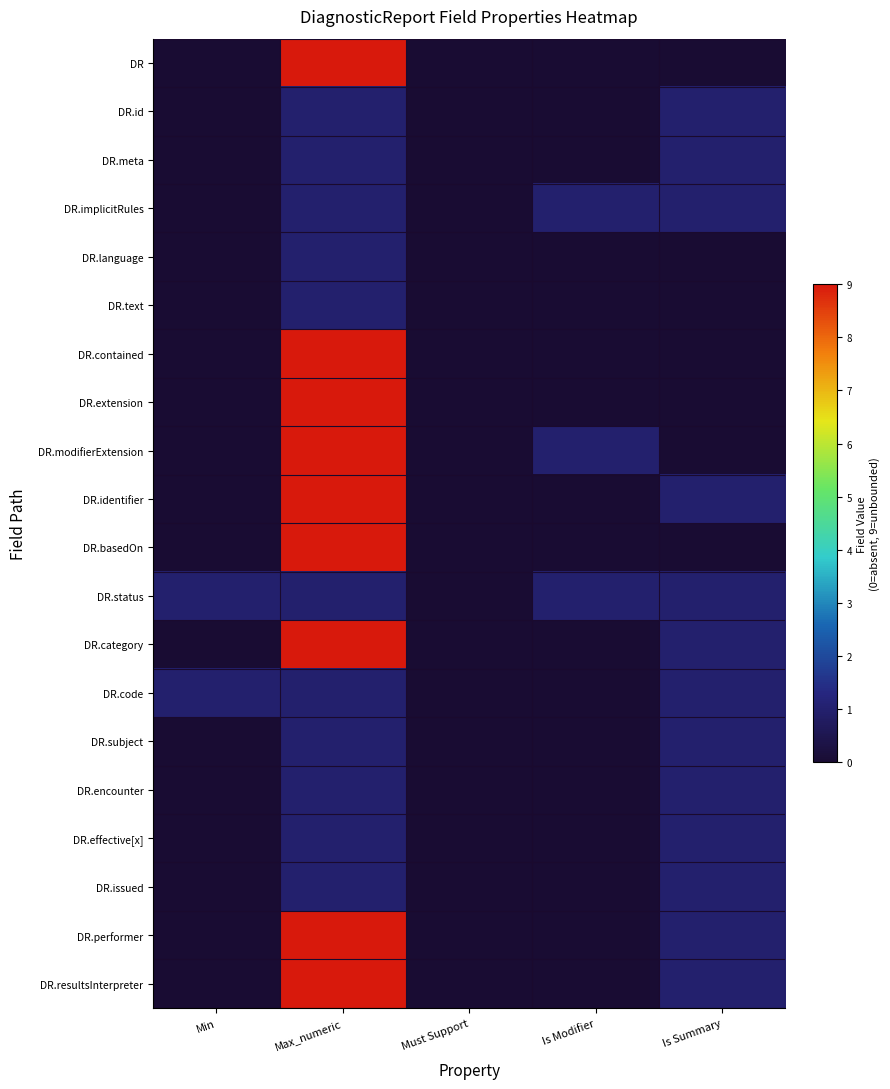

Reading right to left, what are all the values shown in this chart?

DR: Is Summary=0	Is Modifier=0	Must Support=0	Max_numeric=9	Min=0
DR.id: Is Summary=1	Is Modifier=0	Must Support=0	Max_numeric=1	Min=0
DR.meta: Is Summary=1	Is Modifier=0	Must Support=0	Max_numeric=1	Min=0
DR.implicitRules: Is Summary=1	Is Modifier=1	Must Support=0	Max_numeric=1	Min=0
DR.language: Is Summary=0	Is Modifier=0	Must Support=0	Max_numeric=1	Min=0
DR.text: Is Summary=0	Is Modifier=0	Must Support=0	Max_numeric=1	Min=0
DR.contained: Is Summary=0	Is Modifier=0	Must Support=0	Max_numeric=9	Min=0
DR.extension: Is Summary=0	Is Modifier=0	Must Support=0	Max_numeric=9	Min=0
DR.modifierExtension: Is Summary=0	Is Modifier=1	Must Support=0	Max_numeric=9	Min=0
DR.identifier: Is Summary=1	Is Modifier=0	Must Support=0	Max_numeric=9	Min=0
DR.basedOn: Is Summary=0	Is Modifier=0	Must Support=0	Max_numeric=9	Min=0
DR.status: Is Summary=1	Is Modifier=1	Must Support=0	Max_numeric=1	Min=1
DR.category: Is Summary=1	Is Modifier=0	Must Support=0	Max_numeric=9	Min=0
DR.code: Is Summary=1	Is Modifier=0	Must Support=0	Max_numeric=1	Min=1
DR.subject: Is Summary=1	Is Modifier=0	Must Support=0	Max_numeric=1	Min=0
DR.encounter: Is Summary=1	Is Modifier=0	Must Support=0	Max_numeric=1	Min=0
DR.effective[x]: Is Summary=1	Is Modifier=0	Must Support=0	Max_numeric=1	Min=0
DR.issued: Is Summary=1	Is Modifier=0	Must Support=0	Max_numeric=1	Min=0
DR.performer: Is Summary=1	Is Modifier=0	Must Support=0	Max_numeric=9	Min=0
DR.resultsInterpreter: Is Summary=1	Is Modifier=0	Must Support=0	Max_numeric=9	Min=0